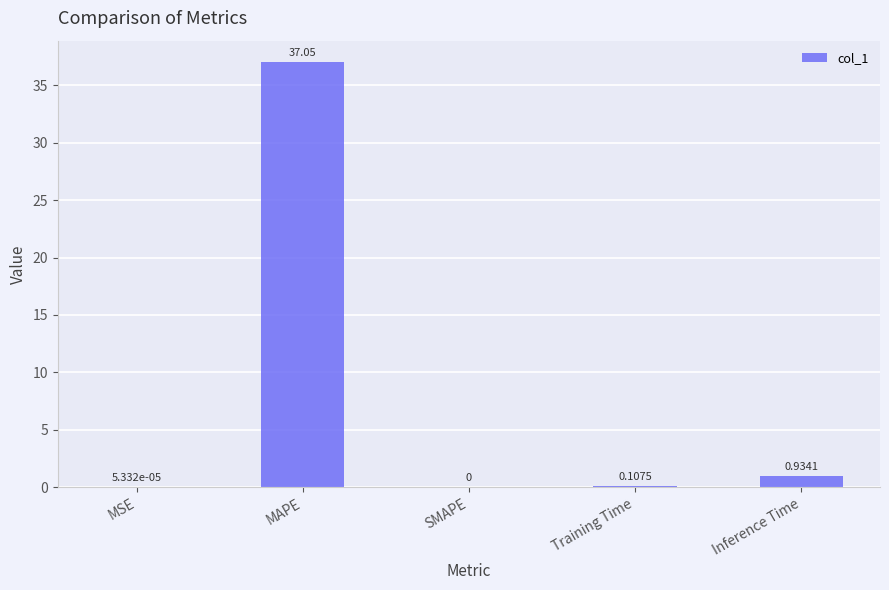

Are the bars horizontal?

No